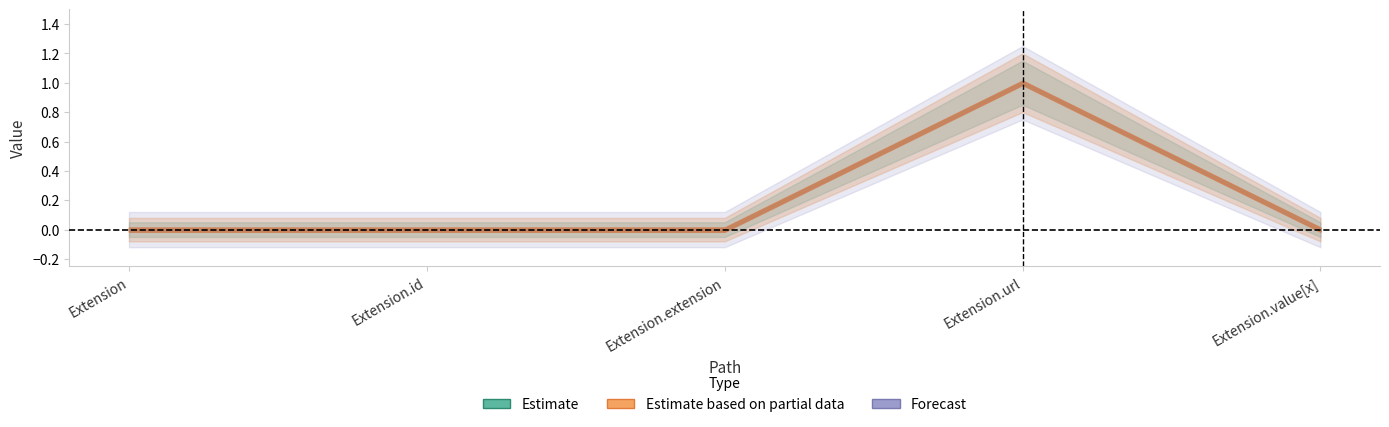

Is it true that Min equals 0 at Extension.extension?

True